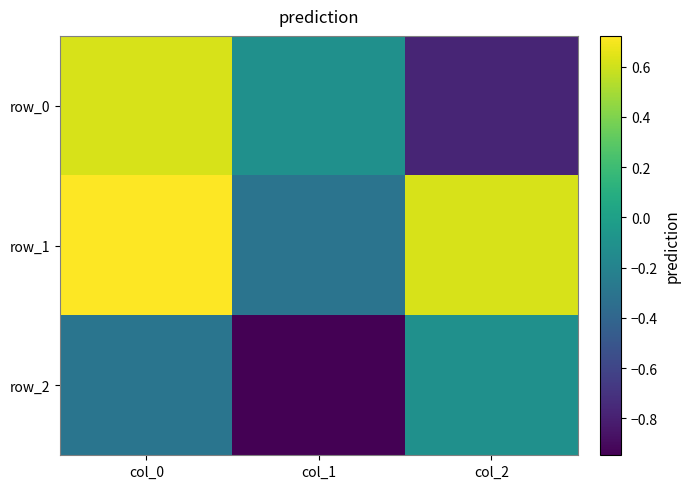

Is the value of row_2 at col_0 greater than the value of row_1 at col_2?

No